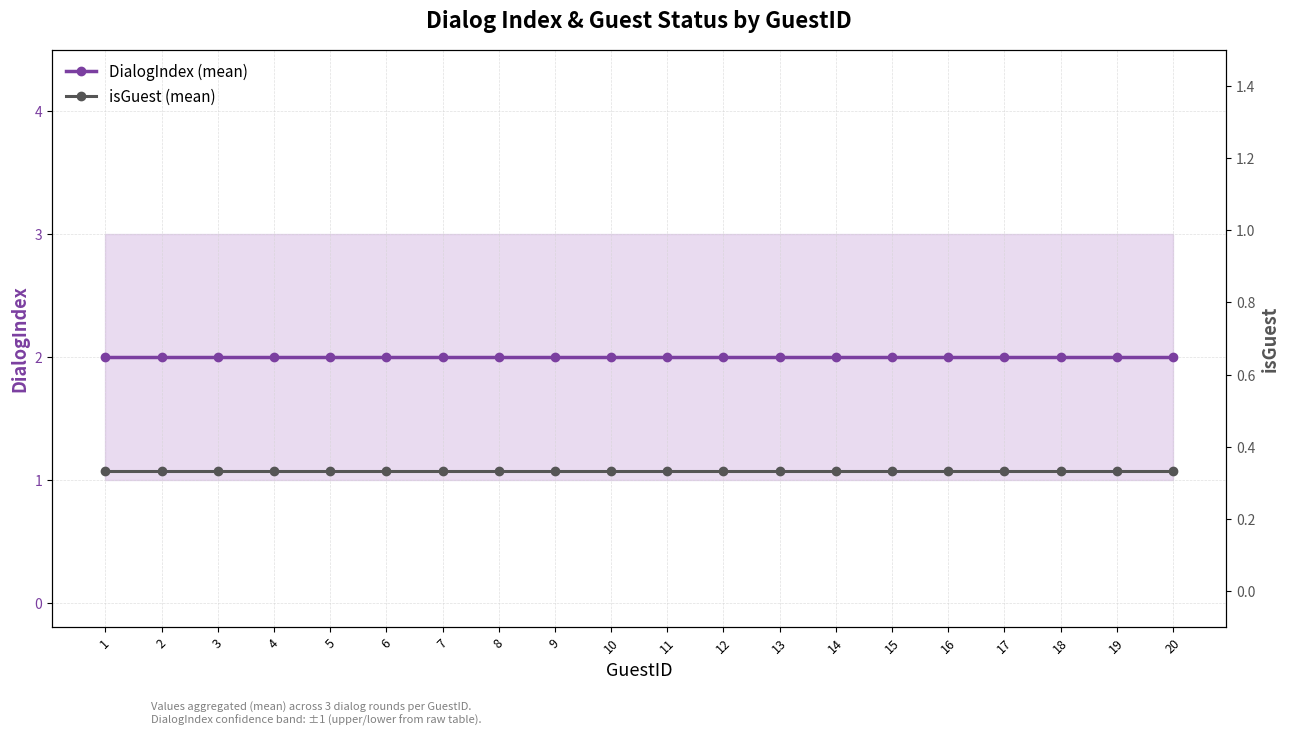

Which category has the highest value across all series?

1